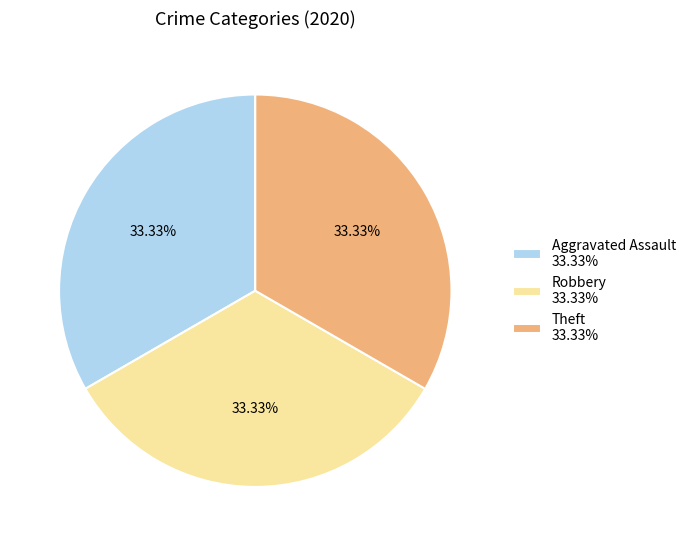

Do Theft 33.33% and Aggravated Assault 33.33% together represent more than half of the pie?

Yes